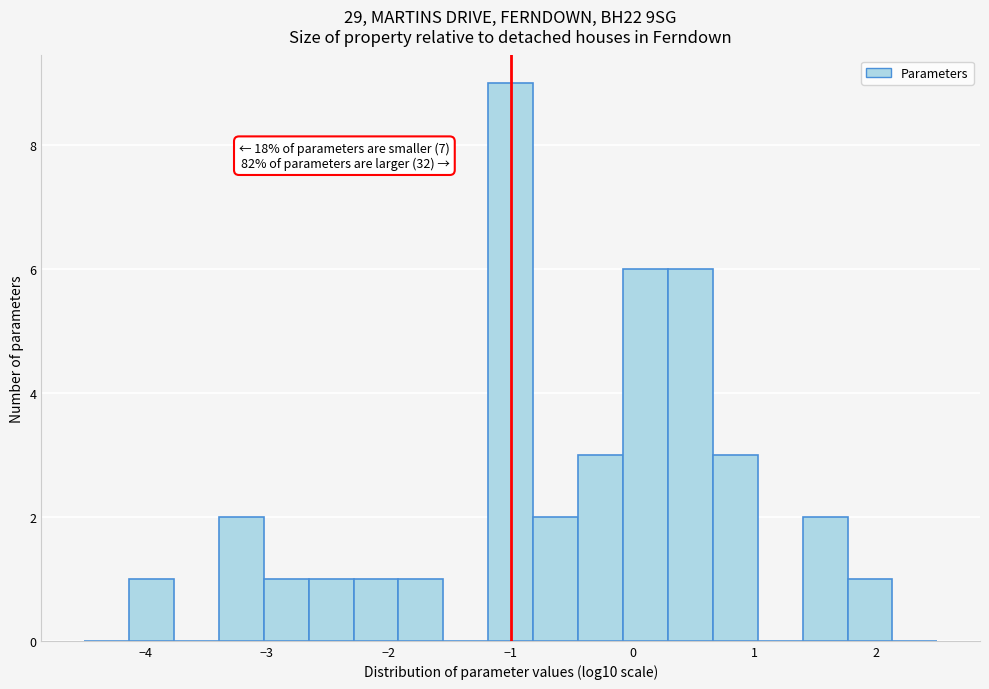

Around what value on the x-axis is the tallest bar? Give the approximate position of its centre, as read against the axis.

-1.0